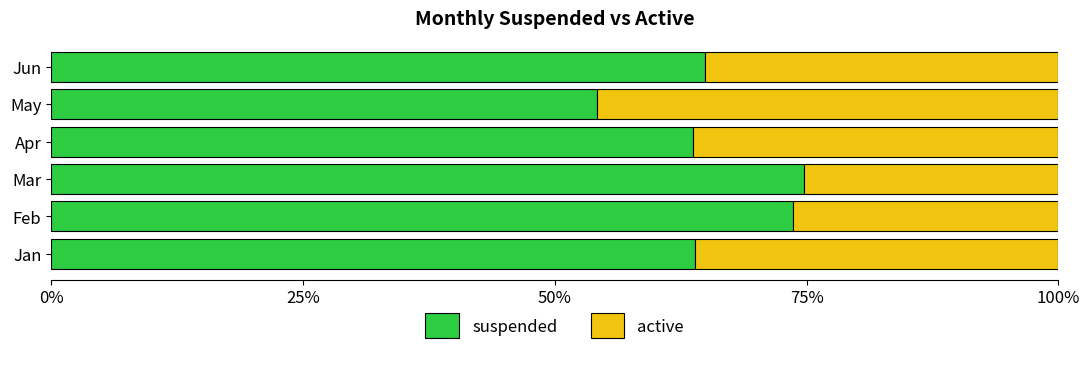

How many distinct data groups are displayed?

2